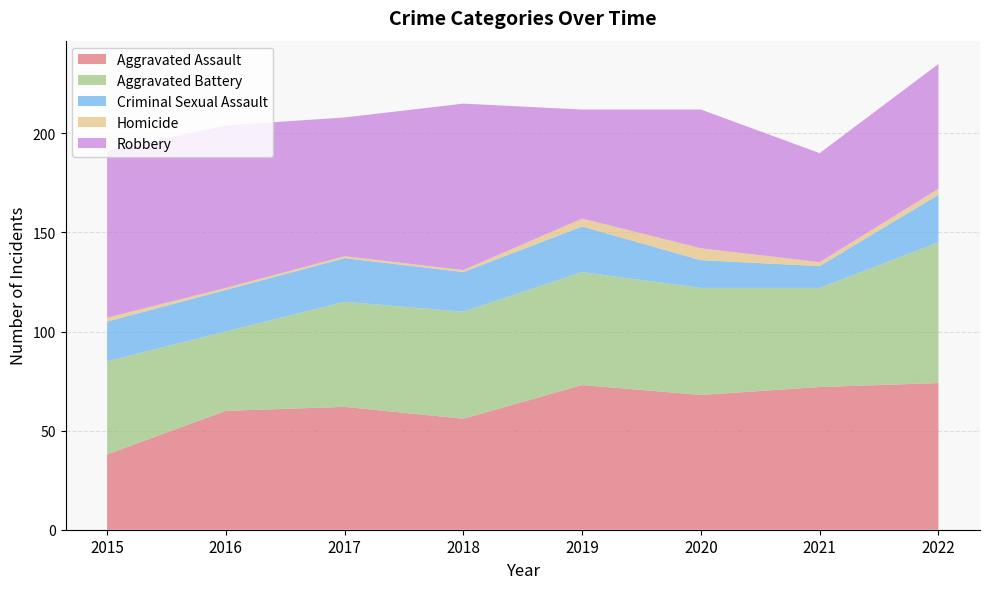

Reading right to left, what are all the values shown in this chart?

Aggravated Assault: 74	72	68	73	56	62	60	38
Aggravated Battery: 71	50	54	57	54	53	40	47
Criminal Sexual Assault: 24	11	14	23	20	22	21	20
Homicide: 3	2	6	4	1	1	1	2
Robbery: 63	55	70	55	84	70	82	84